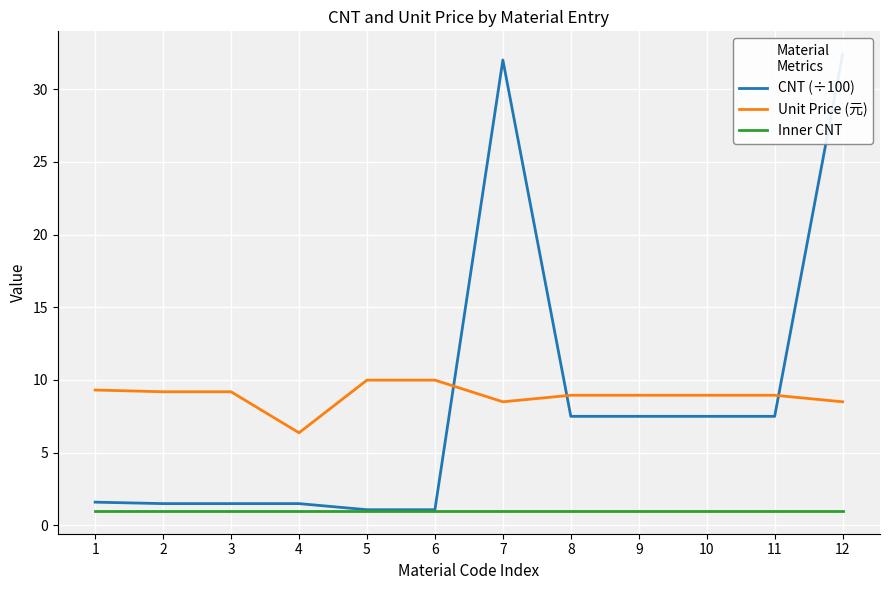

True or false: Inner CNT and CNT (÷100) intersect in this chart.

False